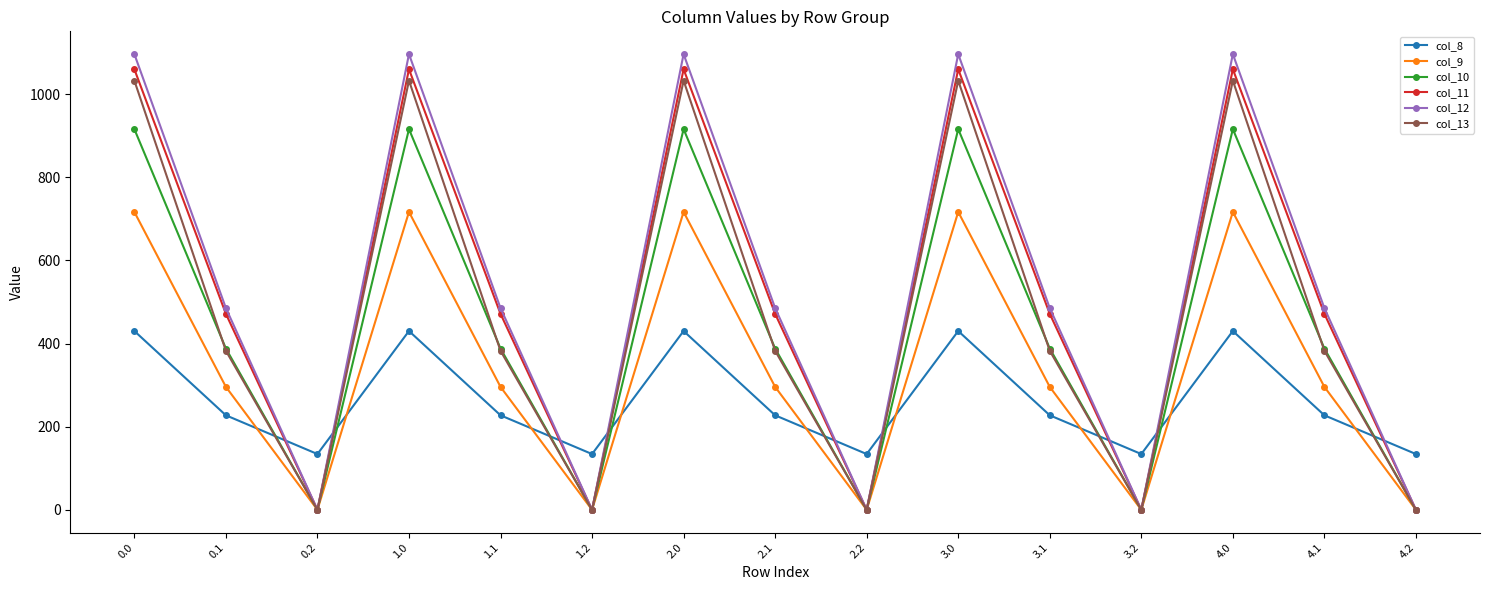

Is this an area chart (filled region under the line)?

No